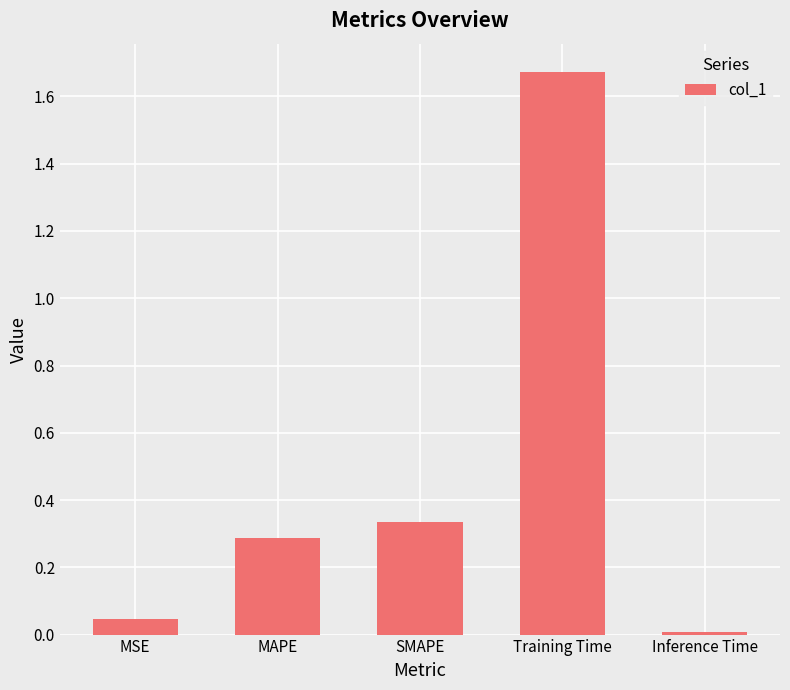

At which category does the chart reach its peak across all series?

Training Time